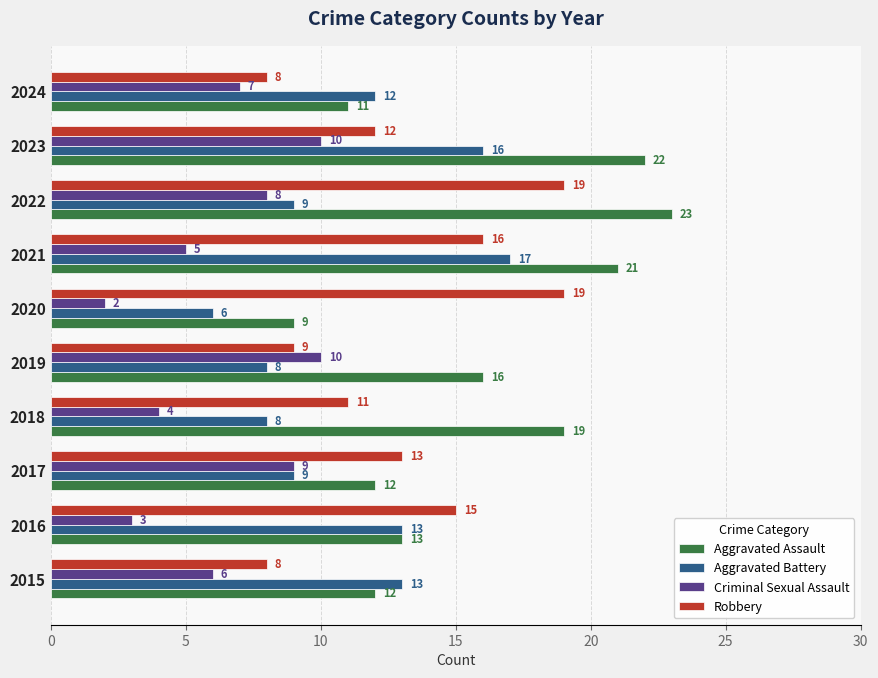

Which series changed the most between 2019 and 2023?

Aggravated Battery